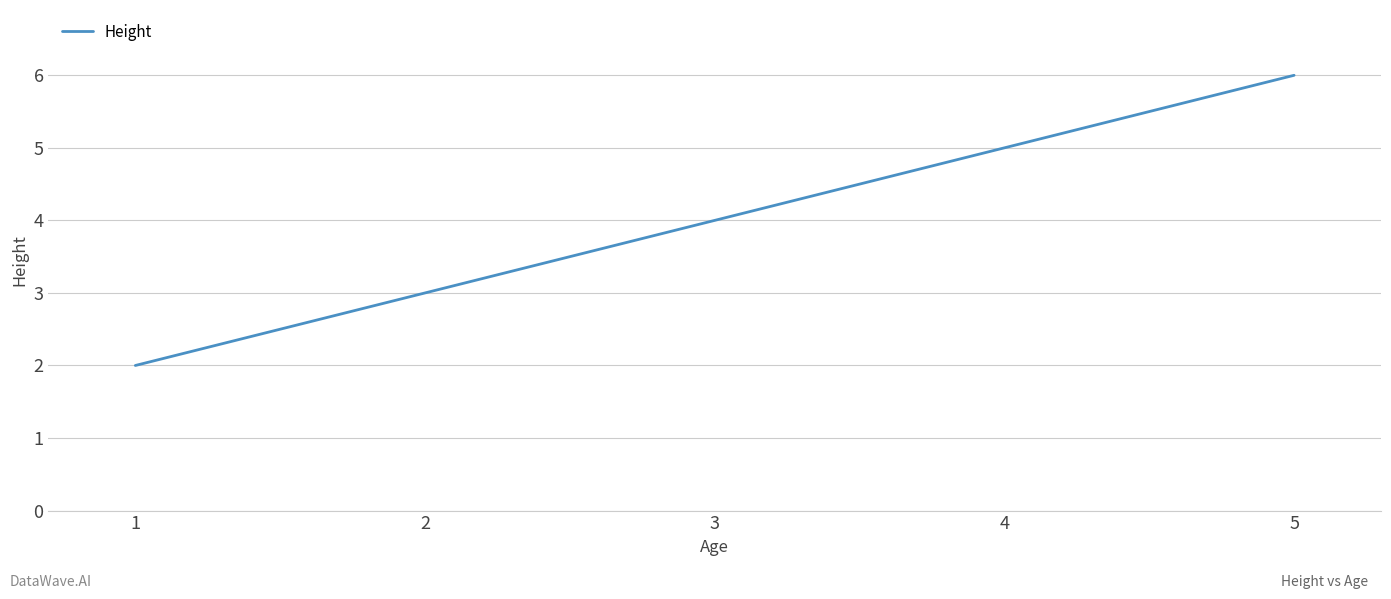

How many series are shown in this chart?

1